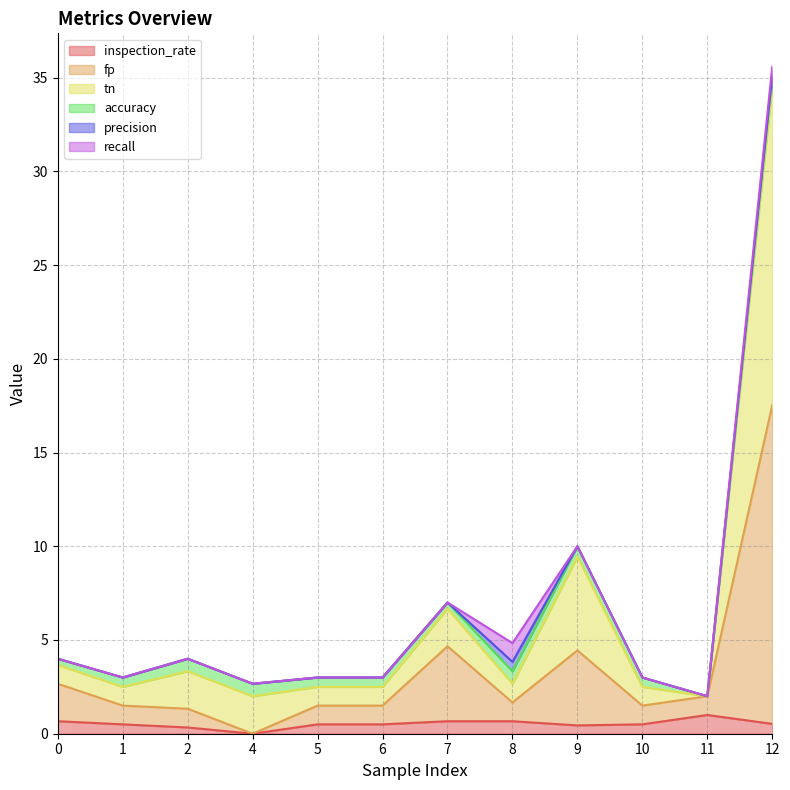

The fp series shows 4.7 at 7. True or false?

True